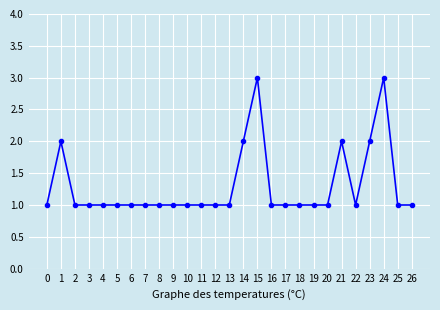

True or false: the data has more than 1 interior local peaks.

True